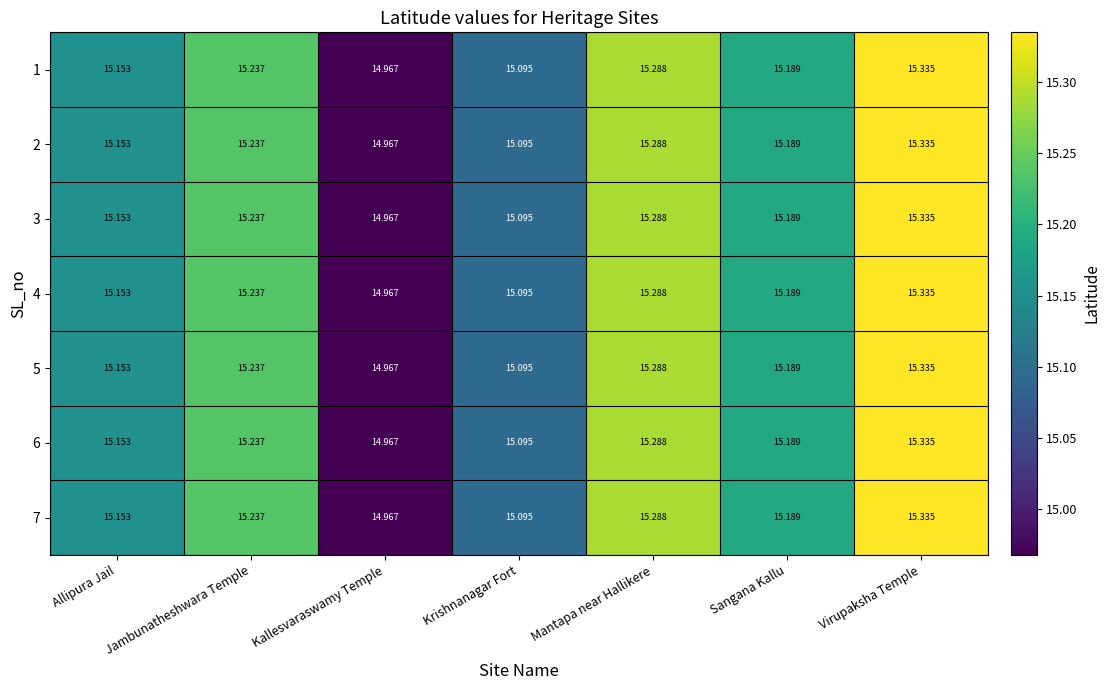

Rank the categories by 1 value from lowest to highest.

Kallesvaraswamy Temple, Krishnanagar Fort, Allipura Jail, Sangana Kallu, Jambunatheshwara Temple, Mantapa near Hallikere, Virupaksha Temple